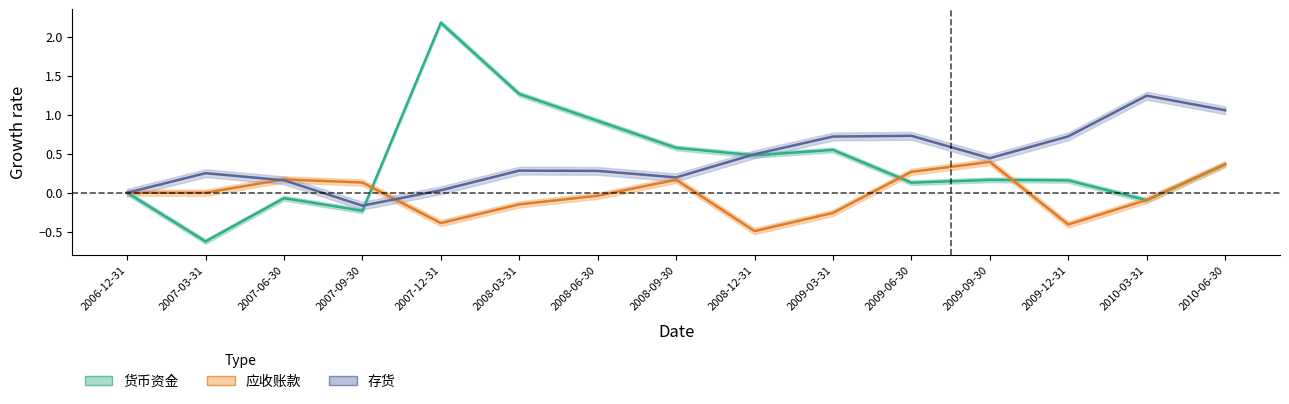

What is the total value across all series at 2010-03-31?

1.1